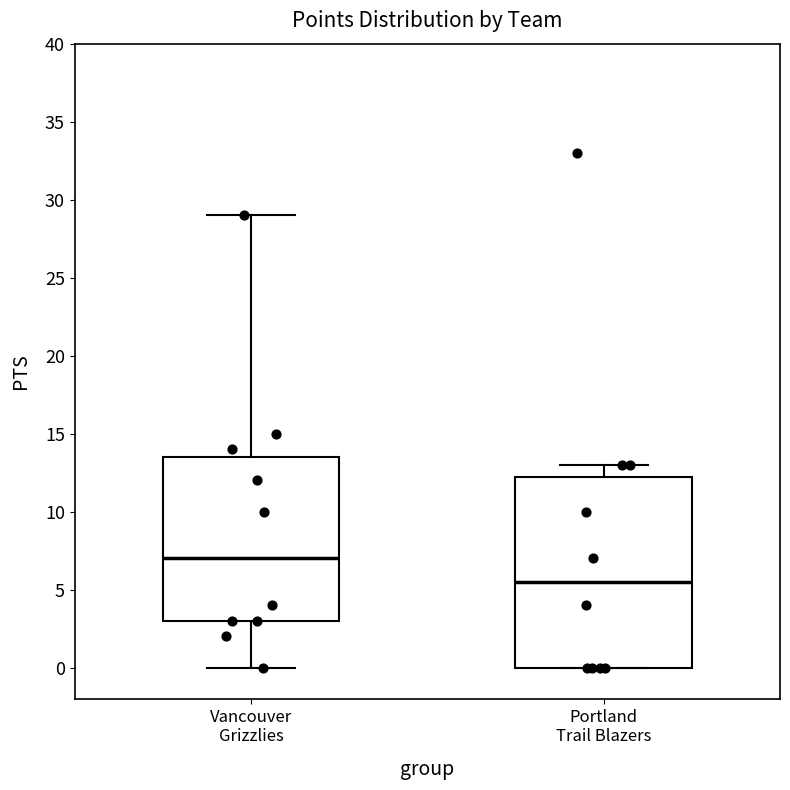

Reading left to right, transcribe this box plot: for each box, give where its median line is, the range the box spans, and where its two whiskers end, as read against the y-axis. The values are not printed on the chart, so give them approximately, as read against the axis.

Vancouver Grizzlies: median 7.0, box 3.0 to 13.5, whiskers 0.0 to 29.0
Portland Trail Blazers: median 5.5, box 0.0 to 12.5, whiskers 0.0 to 13.0